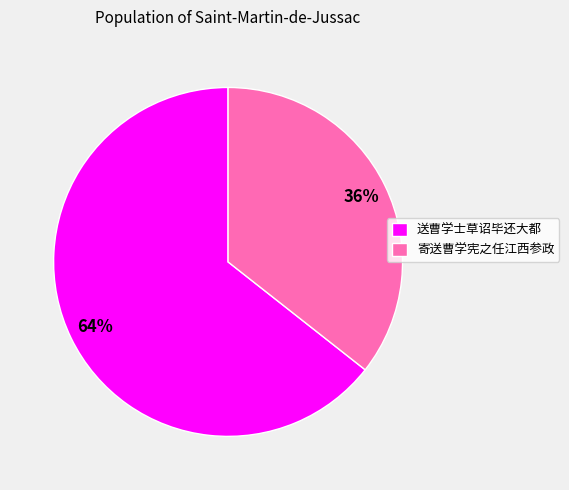

Do 寄送曹学宪之任江西参政 and 送曹学士草诏毕还大都 together represent more than half of the pie?

Yes